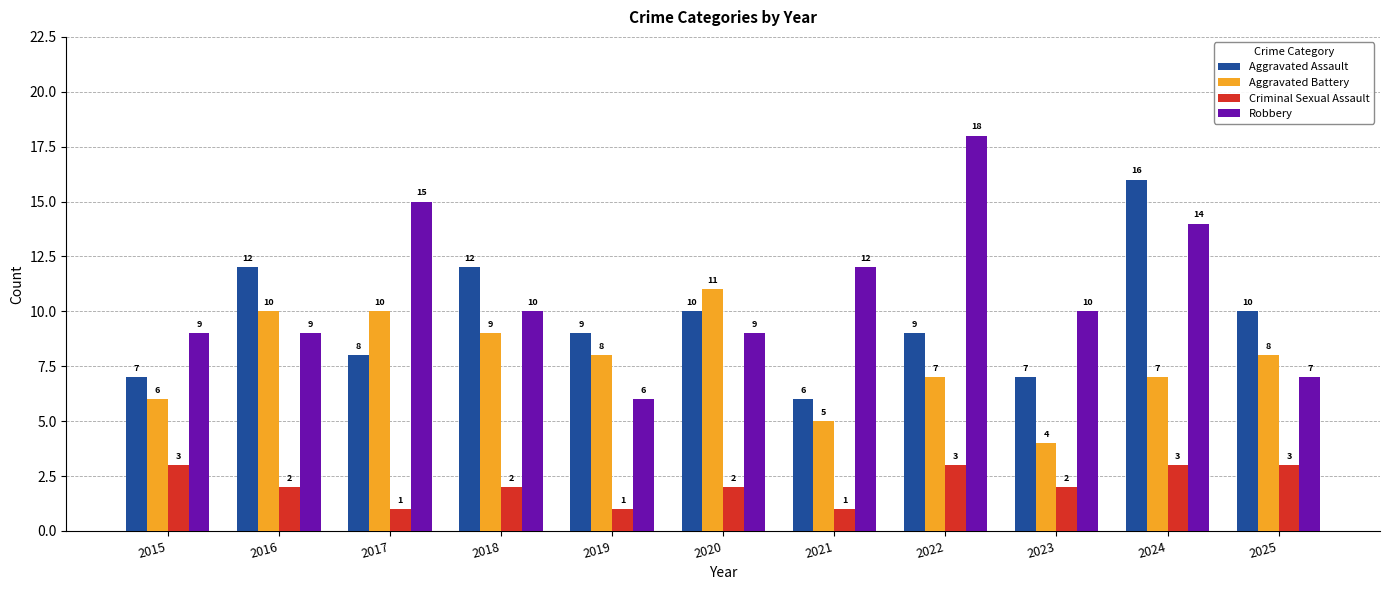

What is the value of the Aggravated Assault bar at the 10th from the left?

16